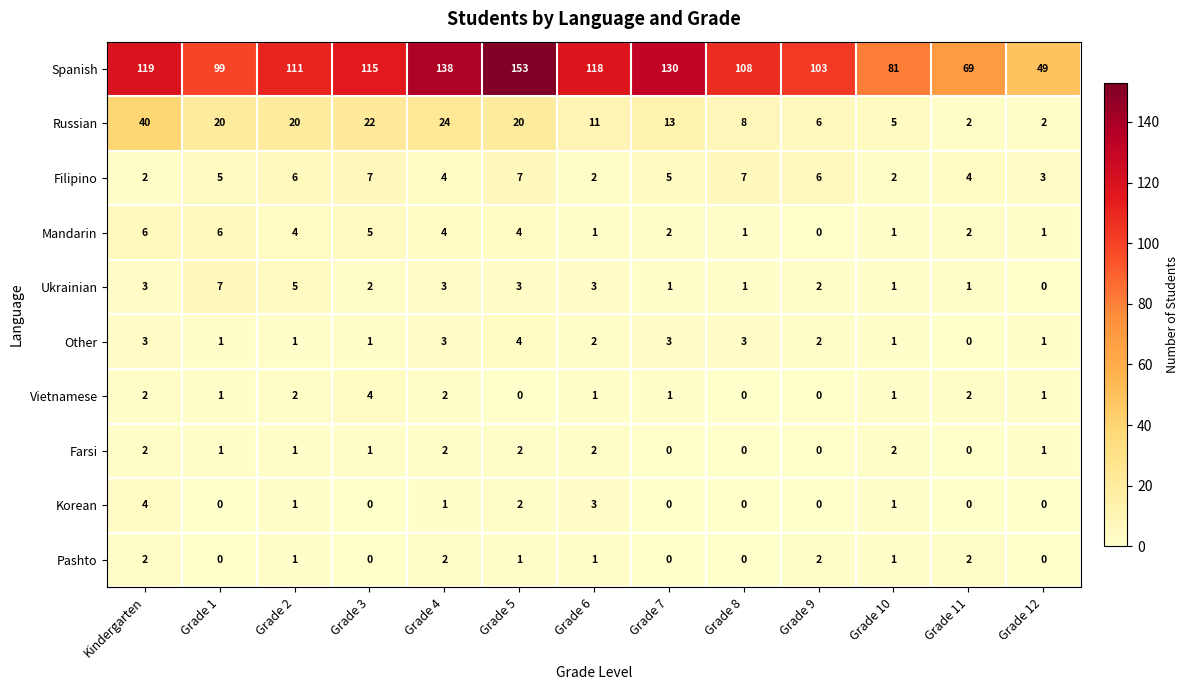

What is the total value across all series at Grade 5?

196